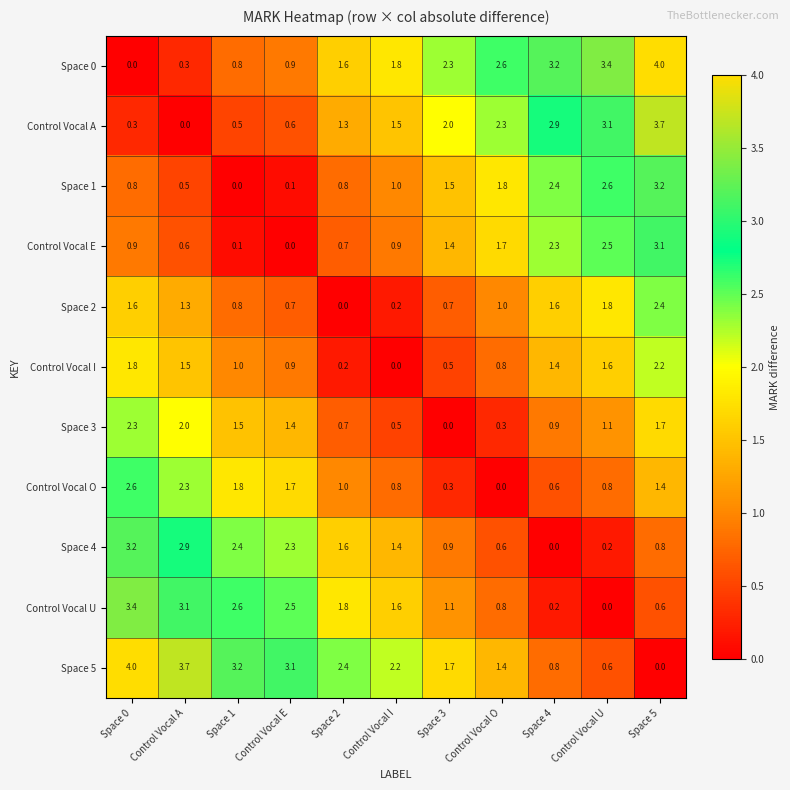

At which label is Control Vocal U closest to 1?

Space 3